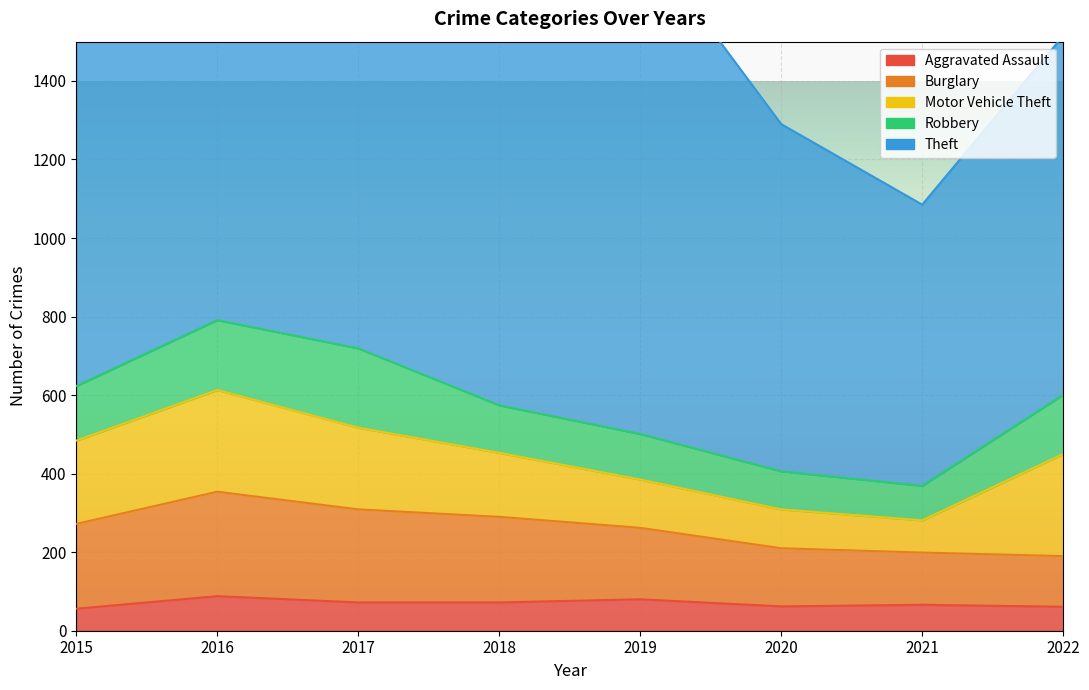

How many data points in Theft are above 1151?

3